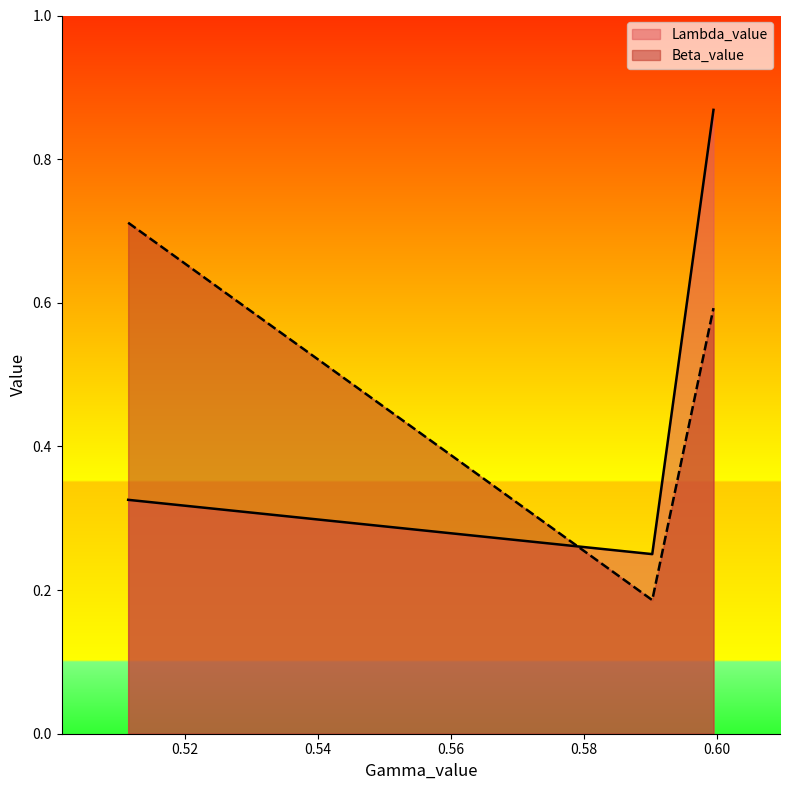

At how many categories does at least one series exceed 0?

3